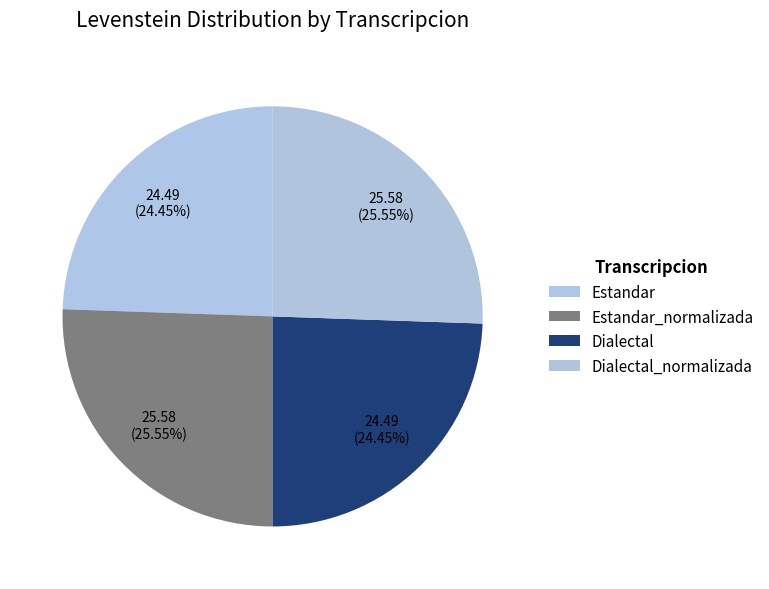

Is the sum of Estandar and Dialectal_normalizada greater than half?

No